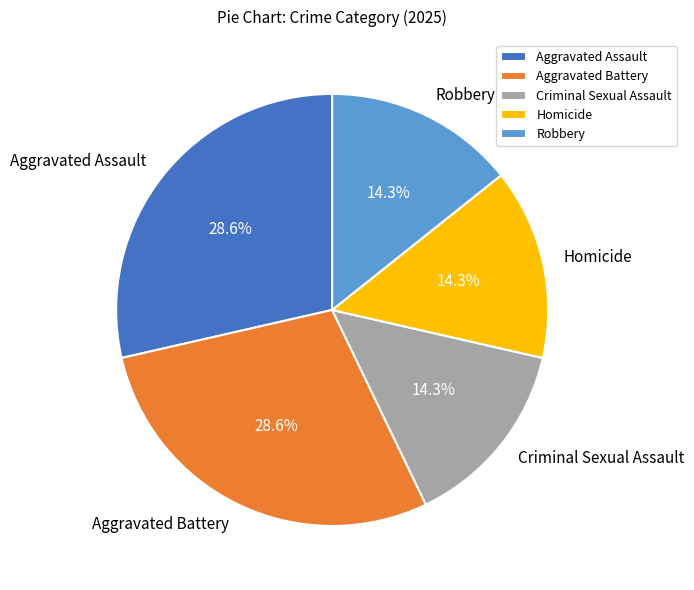

What is the ratio of the value at Aggravated Battery to the value at Homicide?

2.0